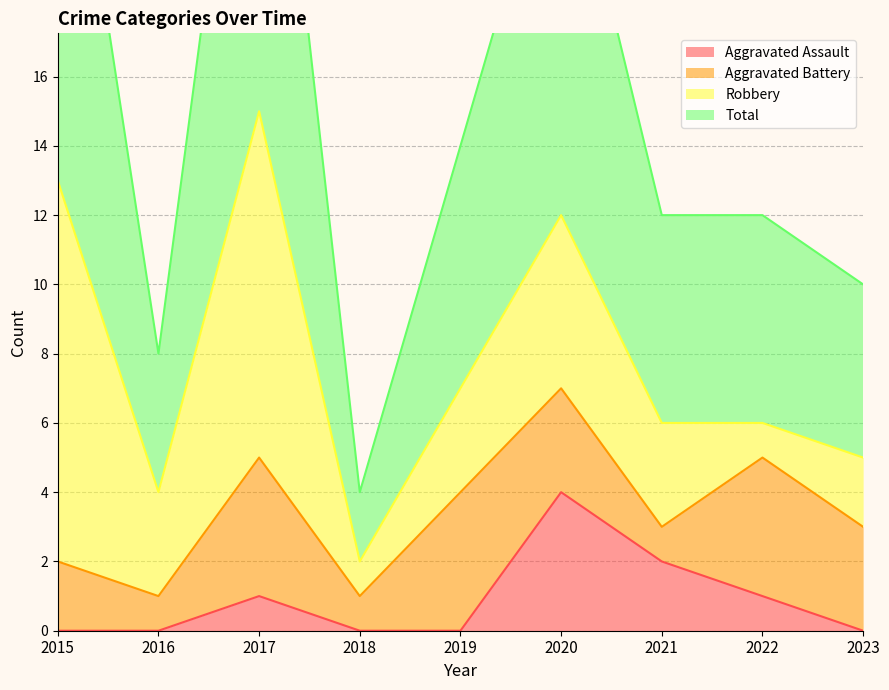

Which label corresponds to the largest value in the chart?

2017